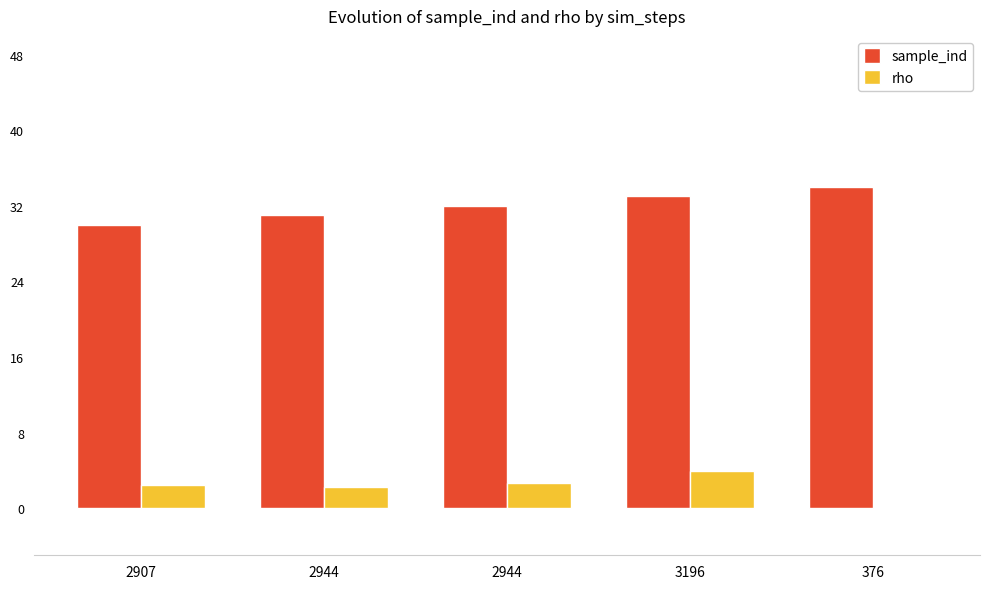

Are the bars horizontal?

No